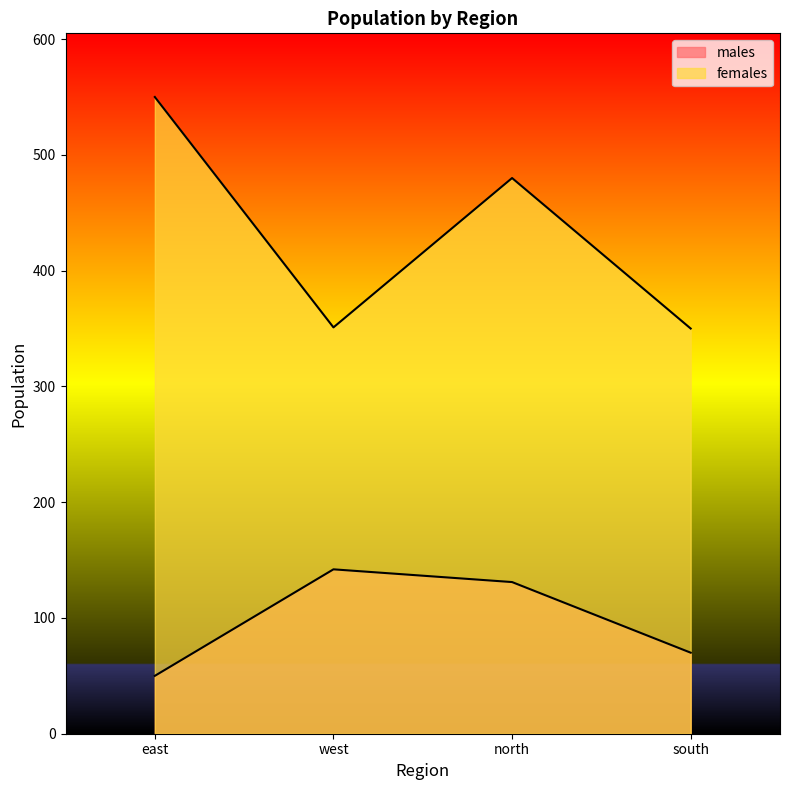

Where is the first local maximum for males?

west